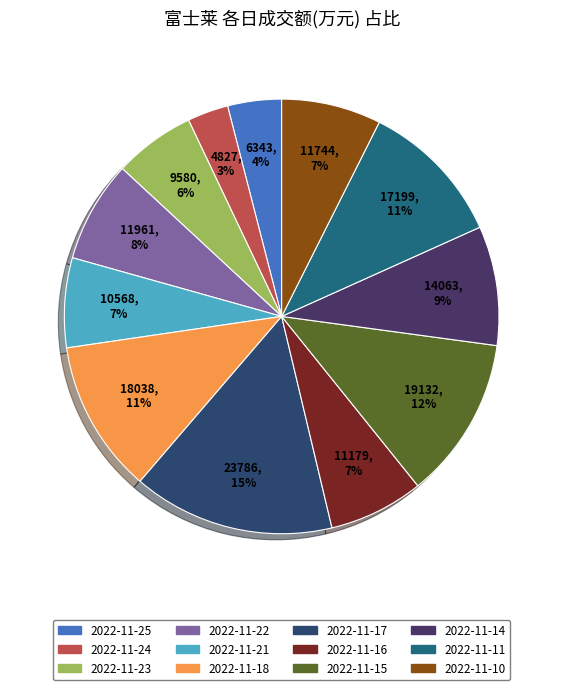

Is 2022-11-11 the majority of the pie?

No